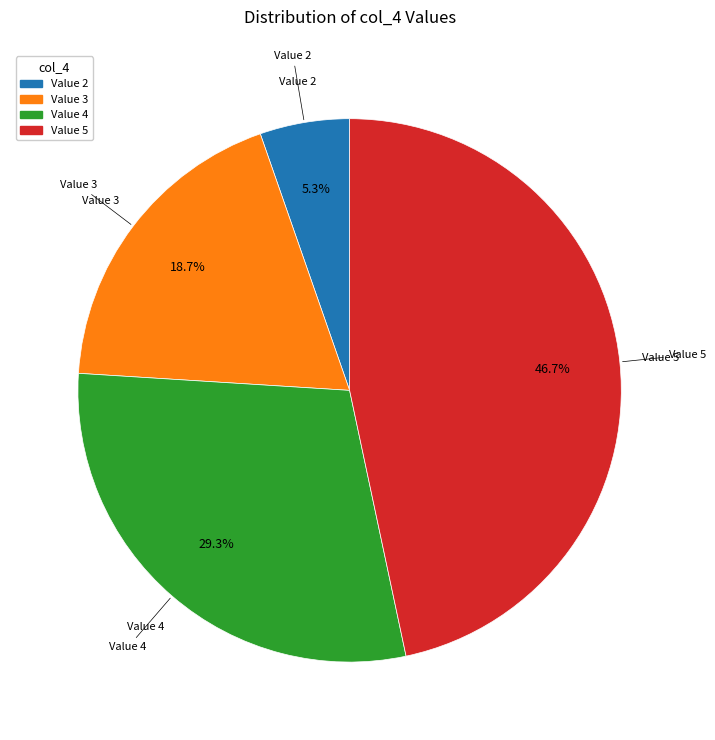

Combined, what portion of the pie is Value 5 and Value 2?

52.0%